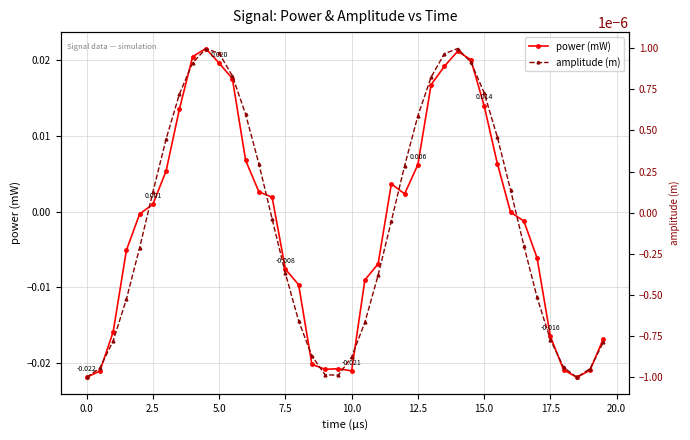

After their last crossing, which series has the higher values: amplitude (m) or power (mW)?

amplitude (m)